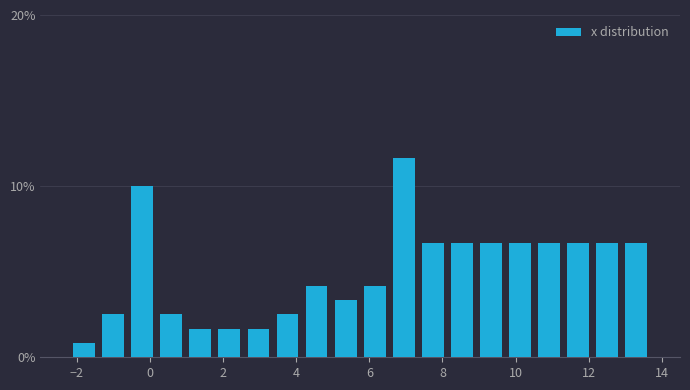

Read against the x-axis, roughly where is the centre of the tallest bar?

7.0